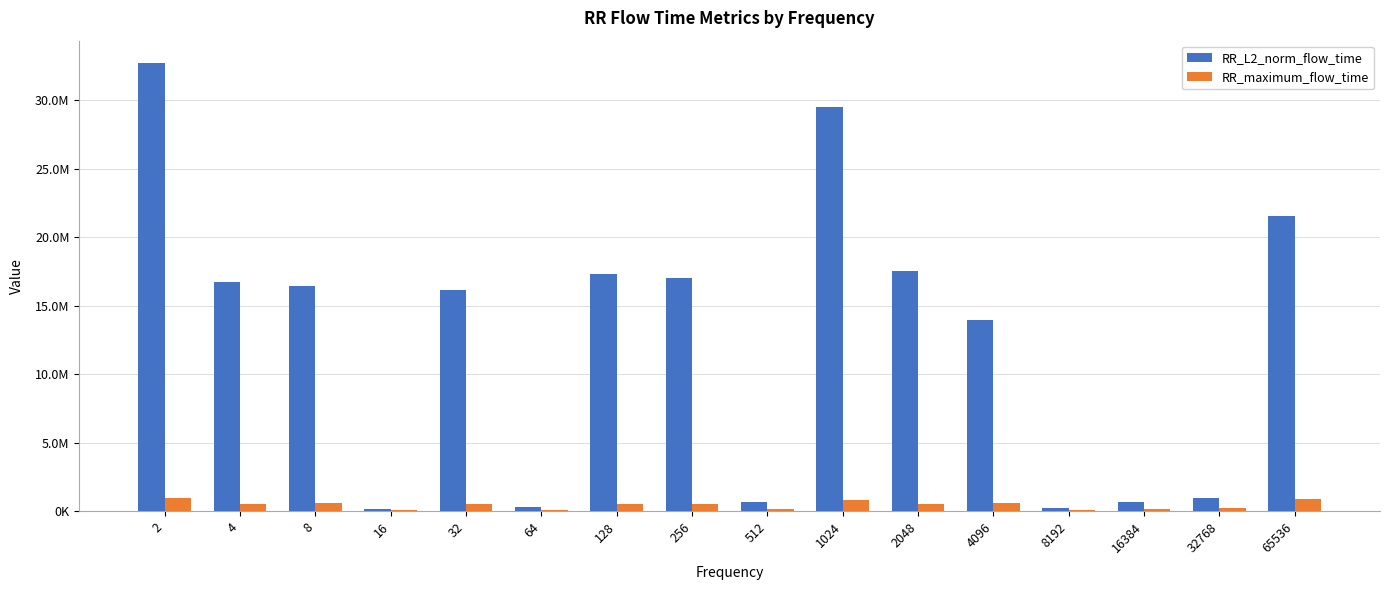

The value of RR_L2_norm_flow_time at 128 is 8471196.6. True or false?

False